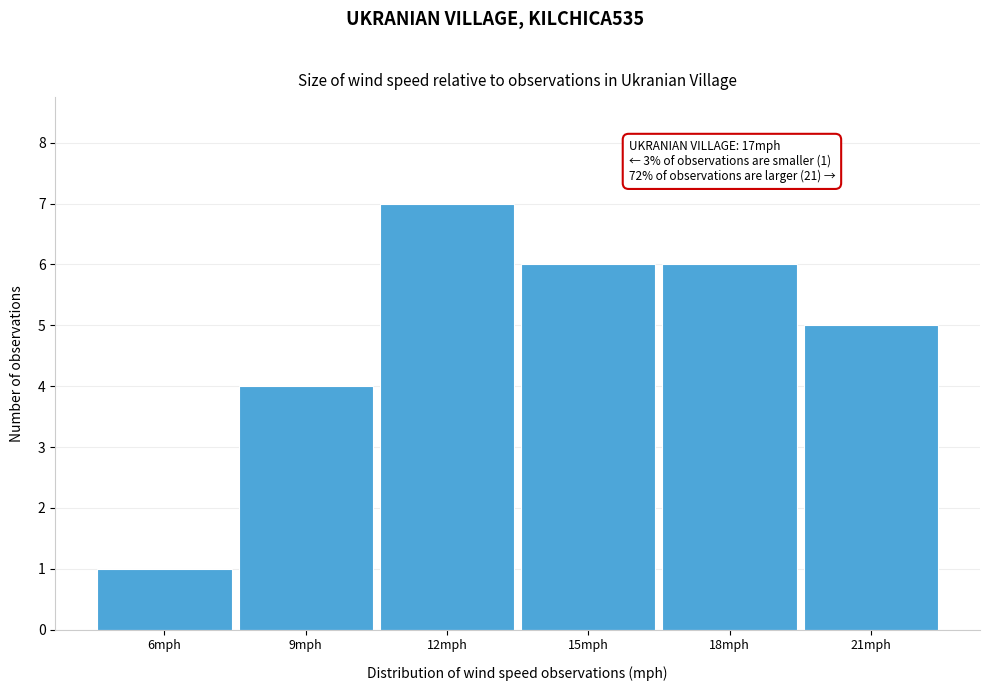

Reading left to right, transcribe all the data shown in this chart.

1	4	7	6	6	5